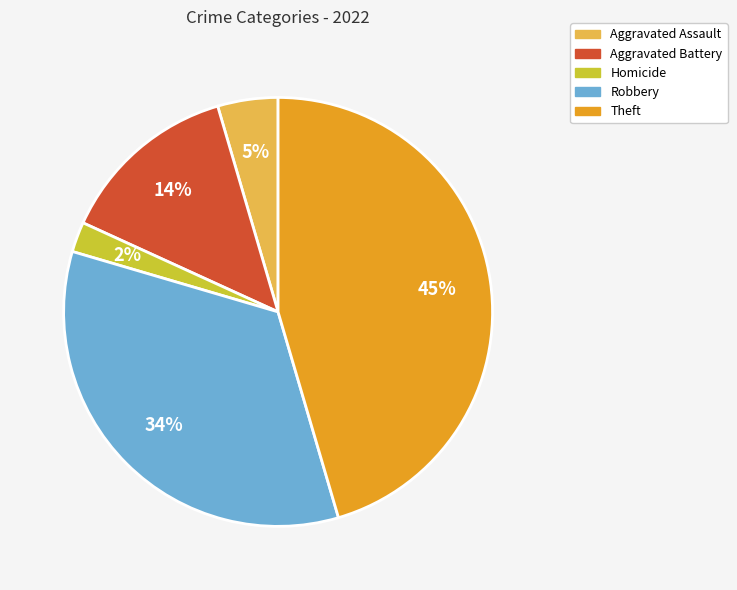

True or false: Aggravated Battery accounts for 14% of the total.

True